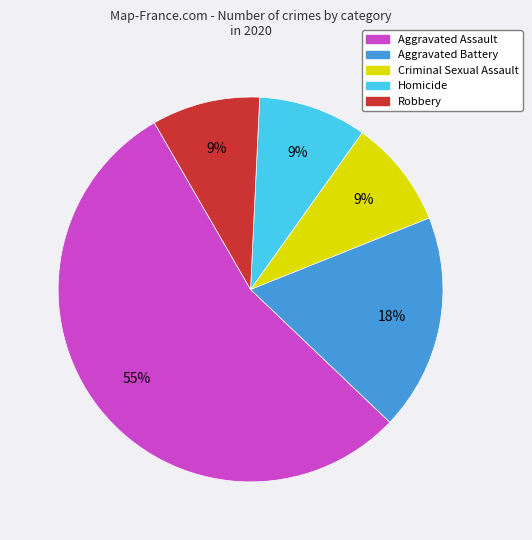

To the nearest percent, what percentage of the pie is Criminal Sexual Assault?

9%